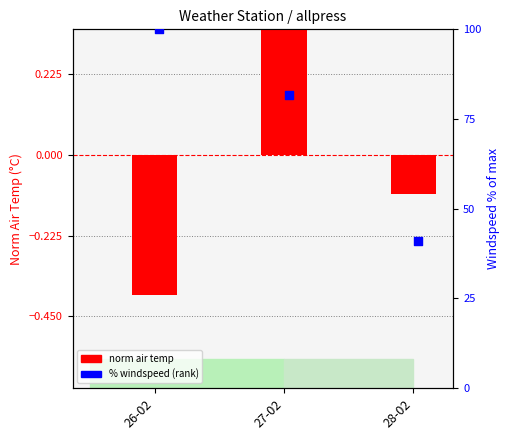

What is the total value across all series at 27-02?

82.3